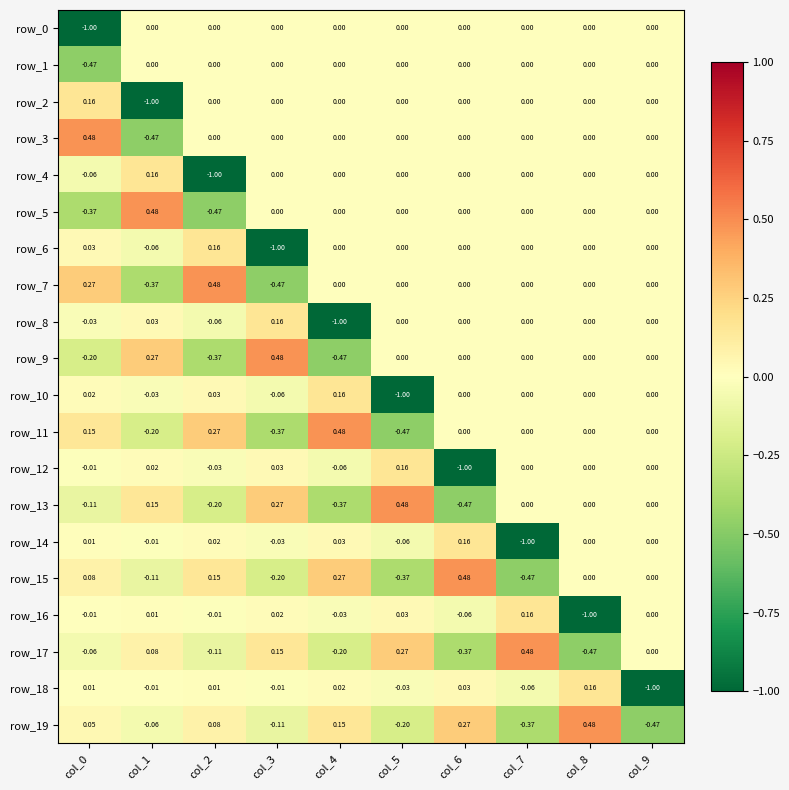

What value does the row_1 series have at col_0?

-0.5